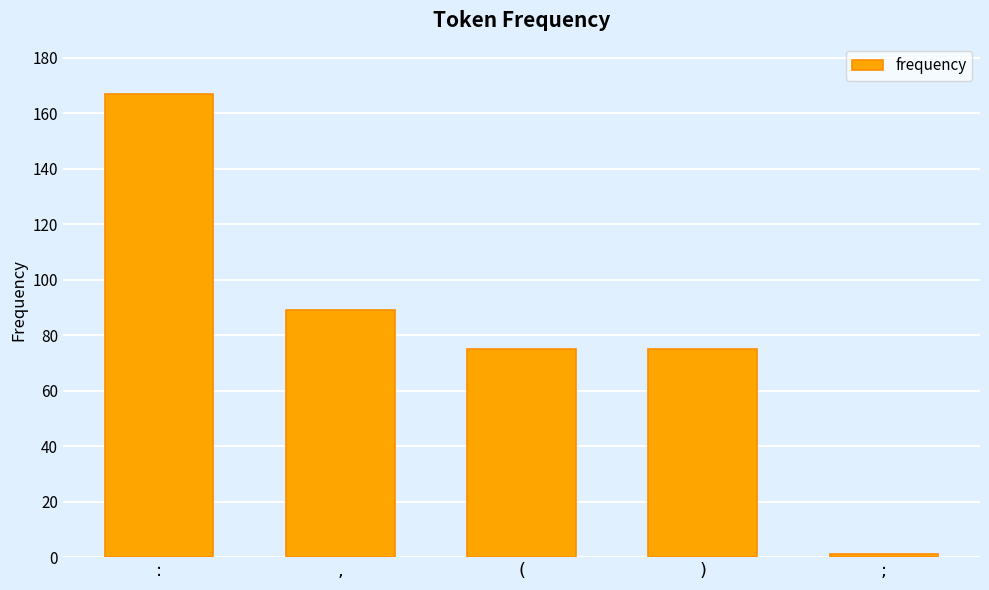

What is the difference between the maximum and minimum values?

166